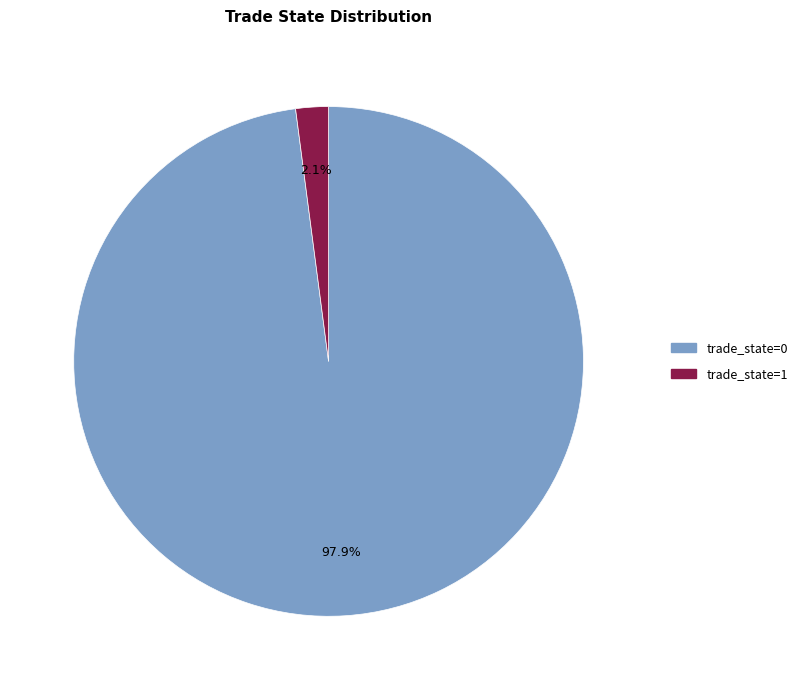

Between trade_state=1 and trade_state=0, which is larger?

trade_state=0